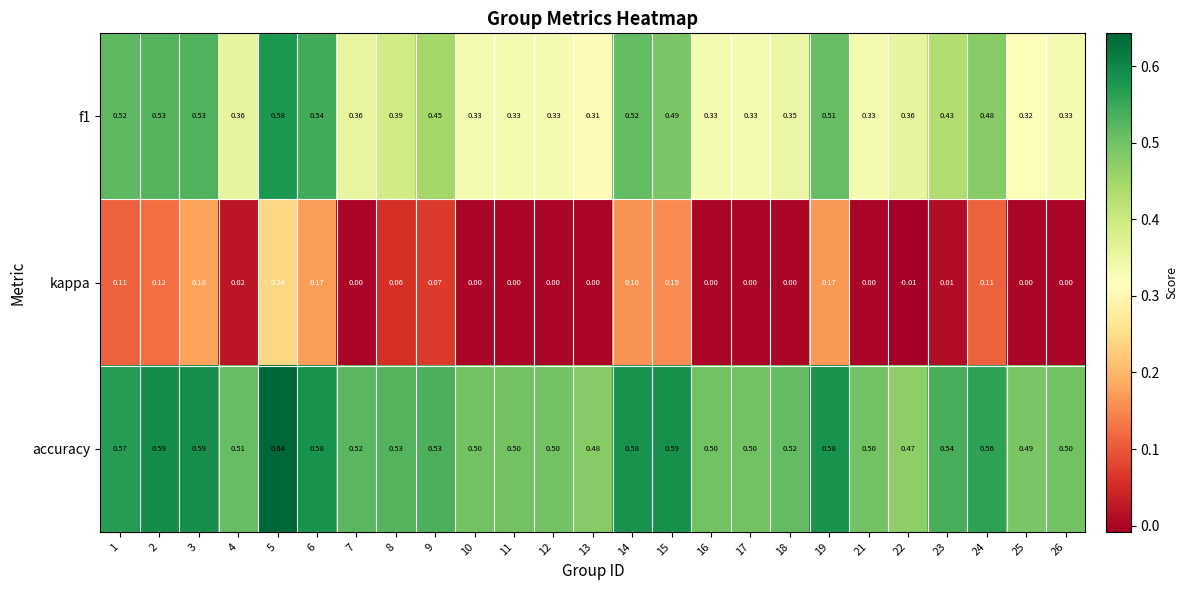

Rank the series by their average value, from lowest to highest.

kappa, f1, accuracy